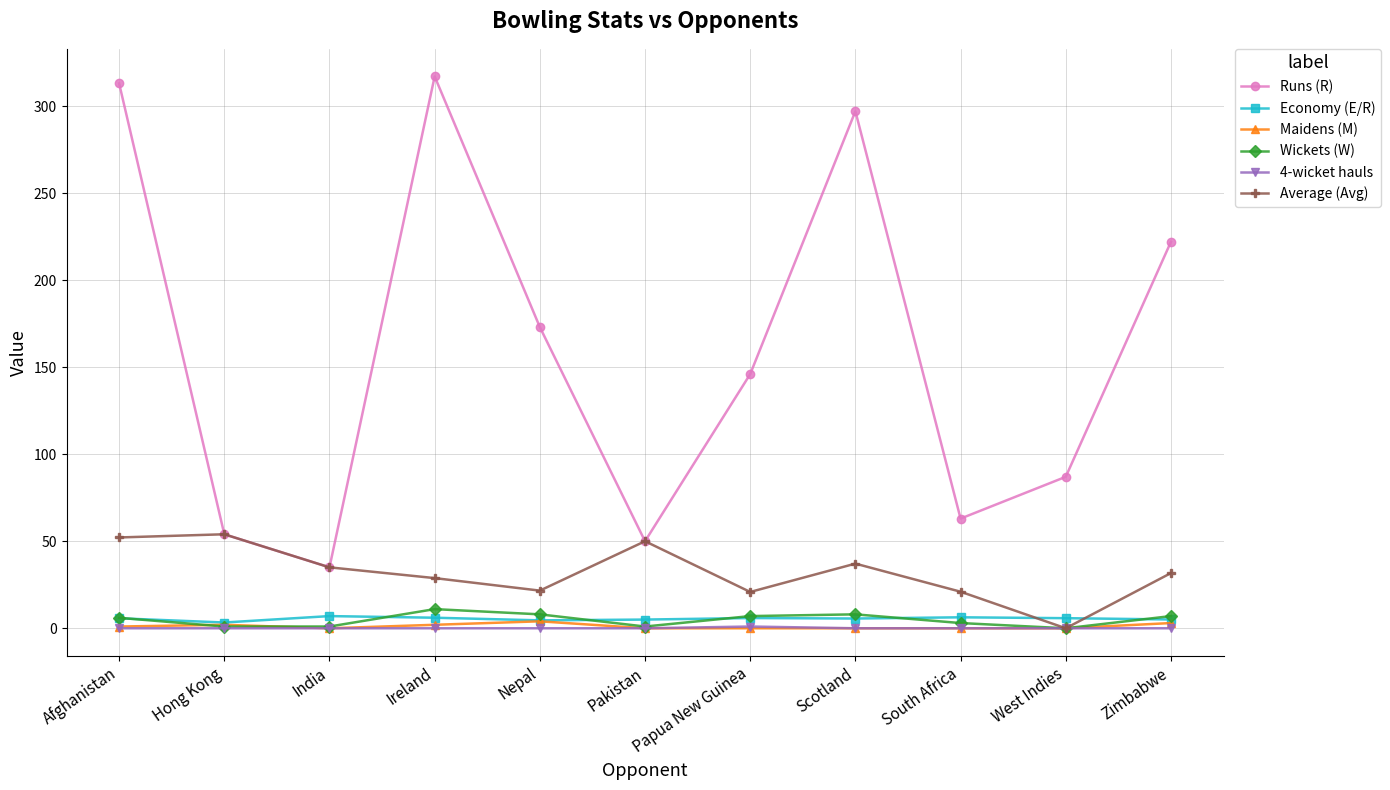

True or false: Average (Avg) has more than 0 interior local peaks.

True